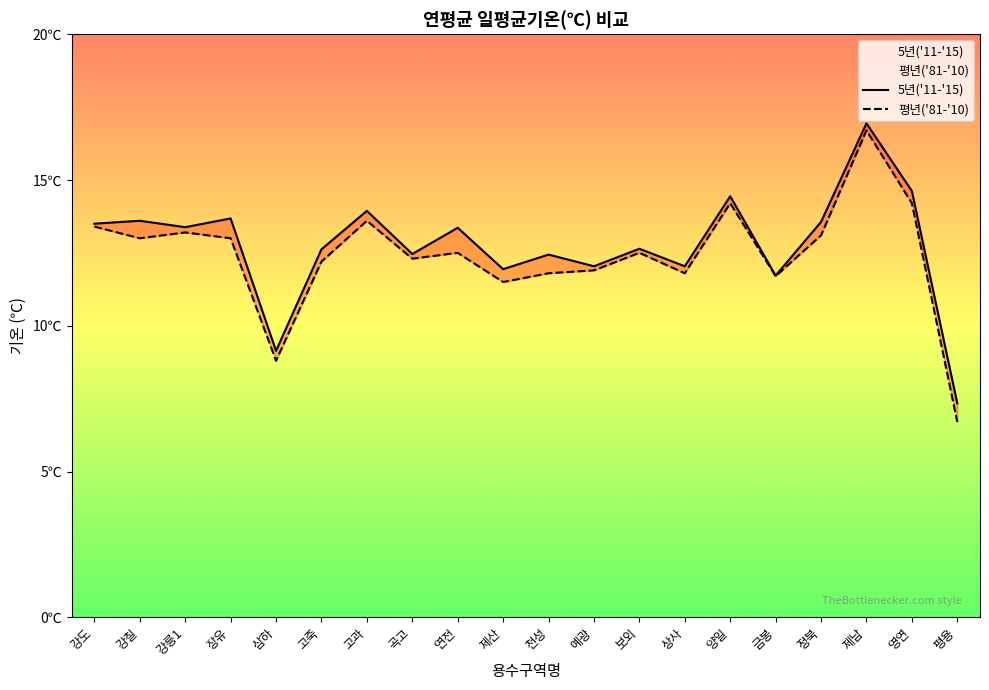

Which series changed the most between 삼하 and 양일?

평년('81-'10)